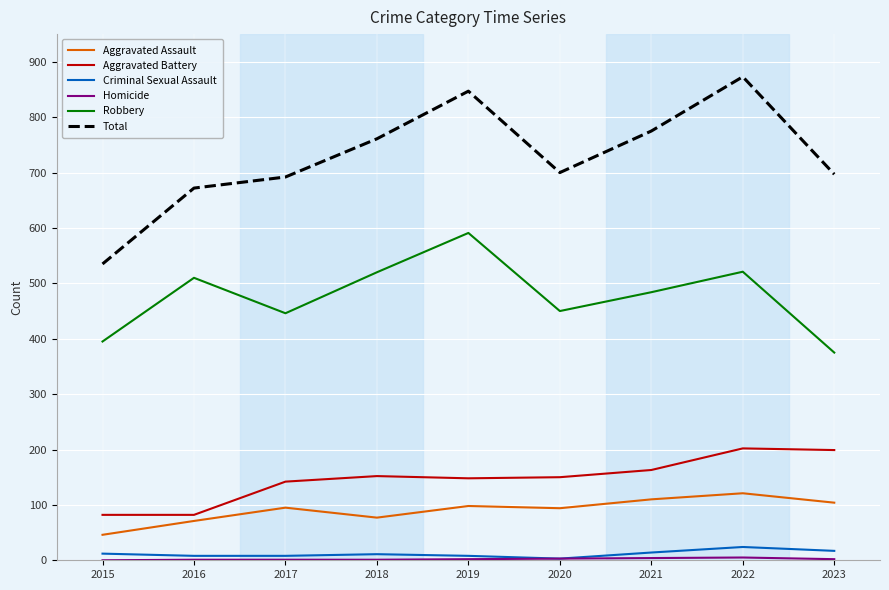

Is the value of Criminal Sexual Assault at 2018 greater than the value of Aggravated Assault at 2017?

No